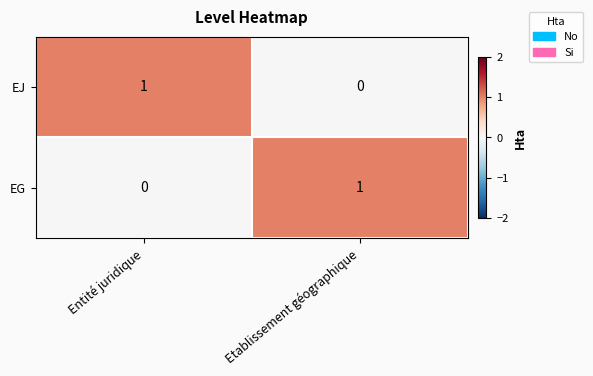

The EG series shows 0 at Etablissement géographique. True or false?

False